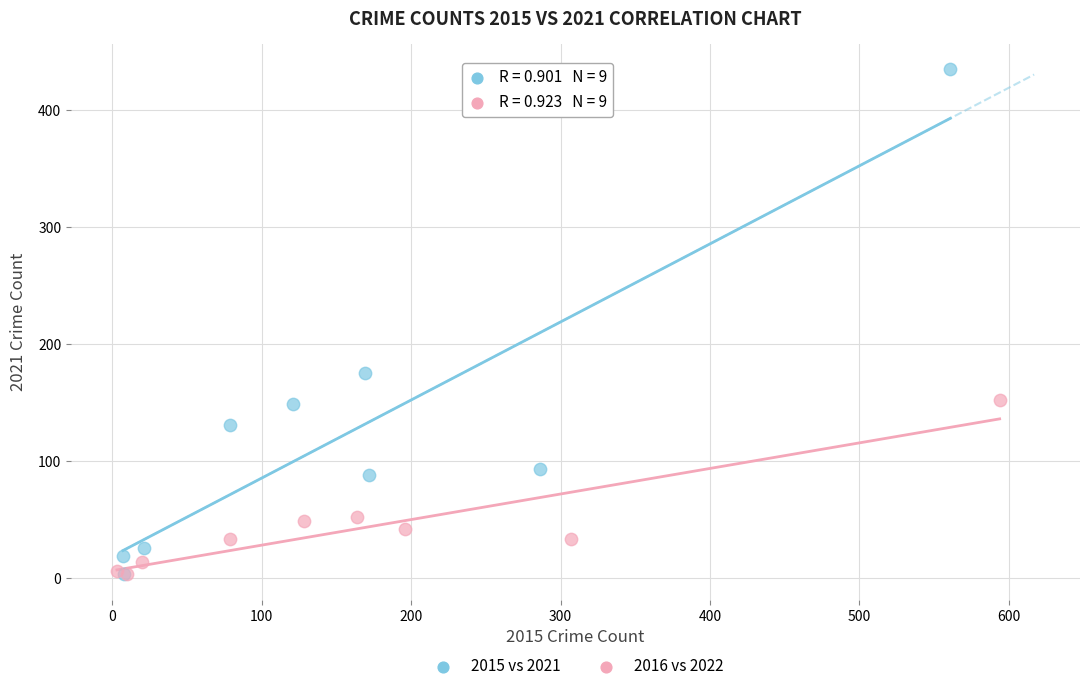

Which series has the widest spread of Y values?

2015 vs 2021